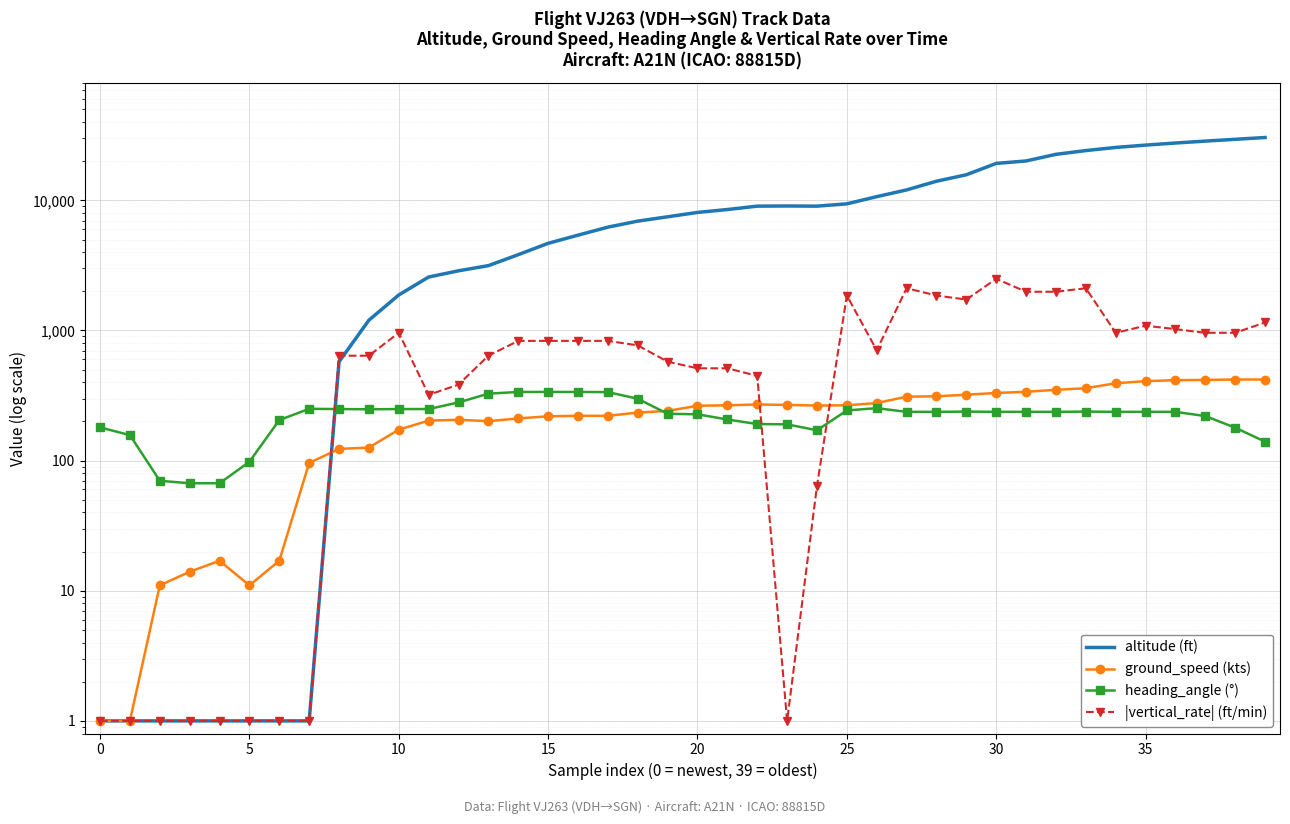

Where is altitude (ft) nearest to the value 15200?

29